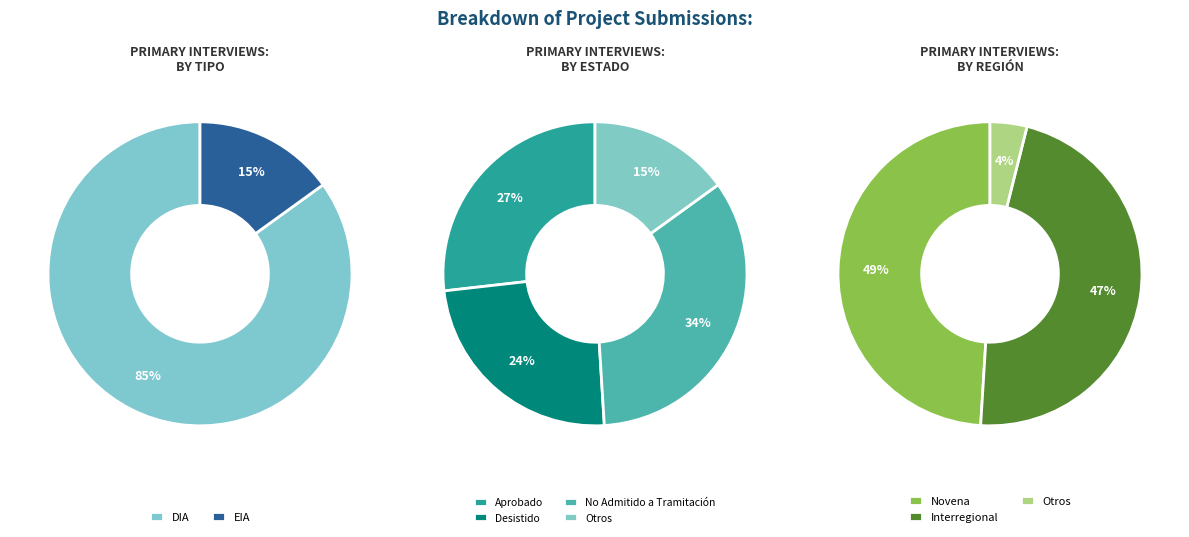

Between EIA and DIA, which is larger?

DIA